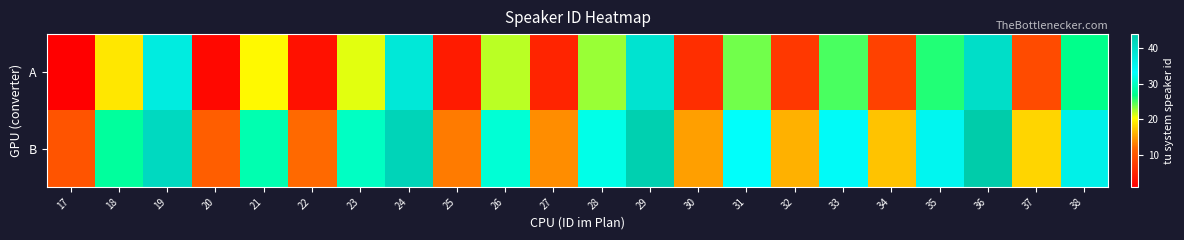

Reading right to left, list all the values displayed in this chart.

A: 38=27	37=9	36=40	35=26	34=8	33=25	32=7	31=24	30=6	29=39	28=23	27=5	26=22	25=4	24=38	23=21	22=3	21=20	20=2	19=37	18=19	17=1
B: 38=36	37=18	36=44	35=35	34=17	33=34	32=16	31=33	30=15	29=43	28=32	27=14	26=31	25=13	24=42	23=30	22=12	21=29	20=11	19=41	18=28	17=10